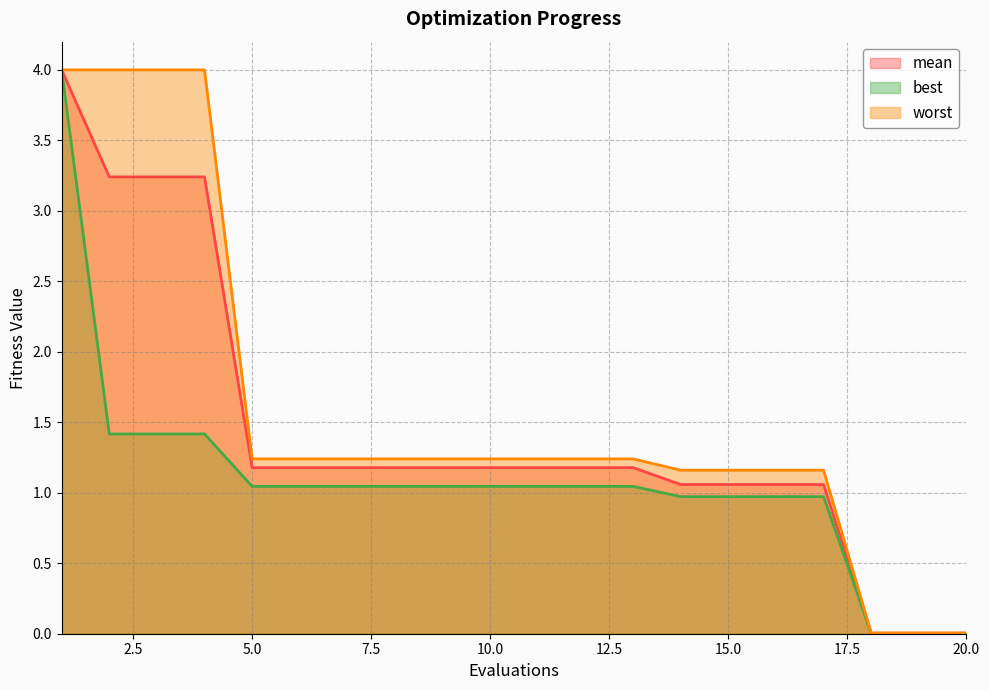

At which category is the sum across all series the highest?

1